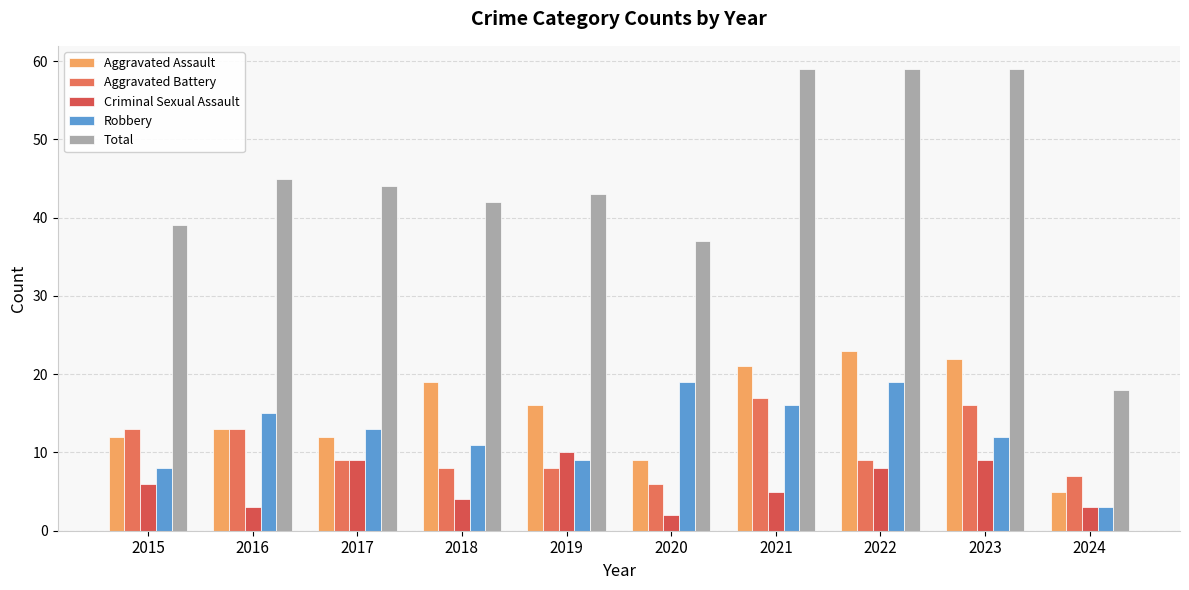

Which series has the largest total across all categories?

Total